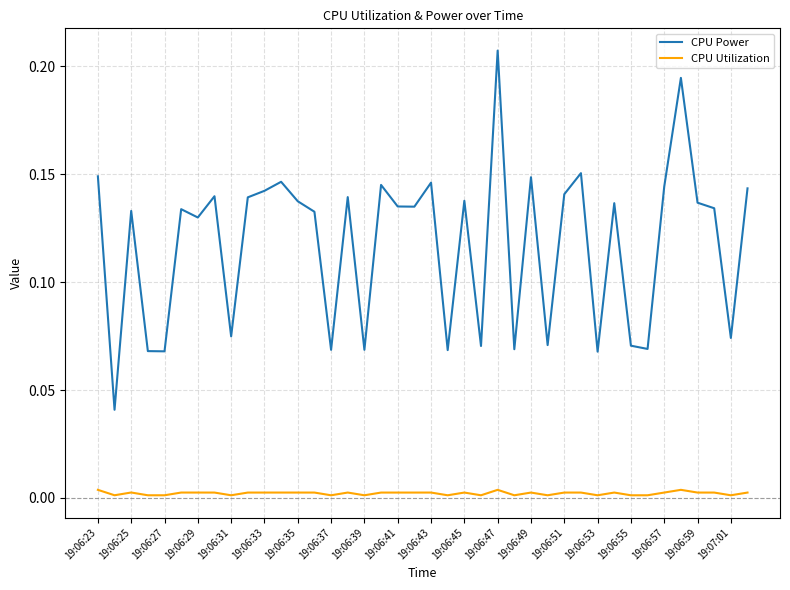

Which series has the widest spread of values?

CPU Power